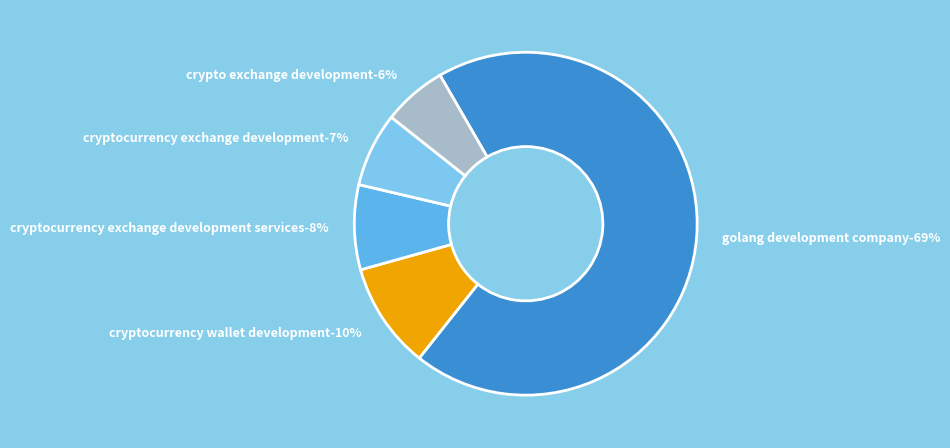

What is the change in value from n-true-labels-1: 0 to n-true-labels-3: 0?

-3